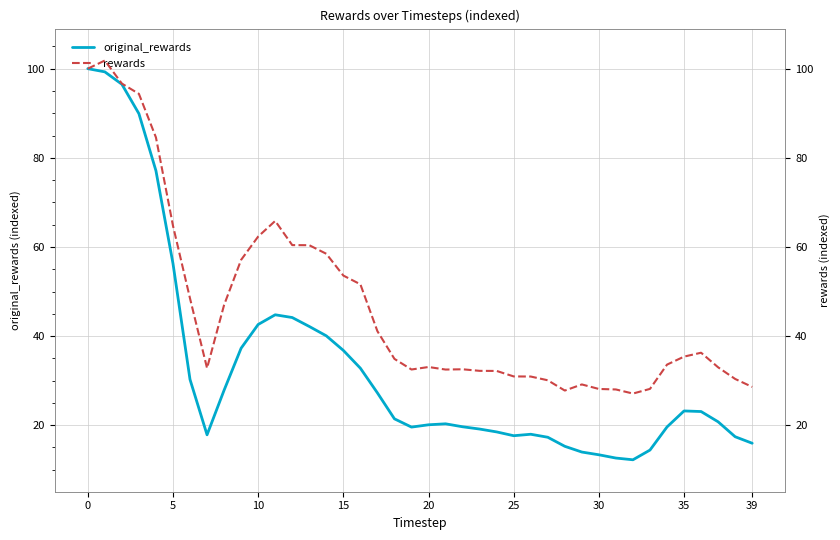

Is it true that original_rewards equals 12.5 at 35?

False